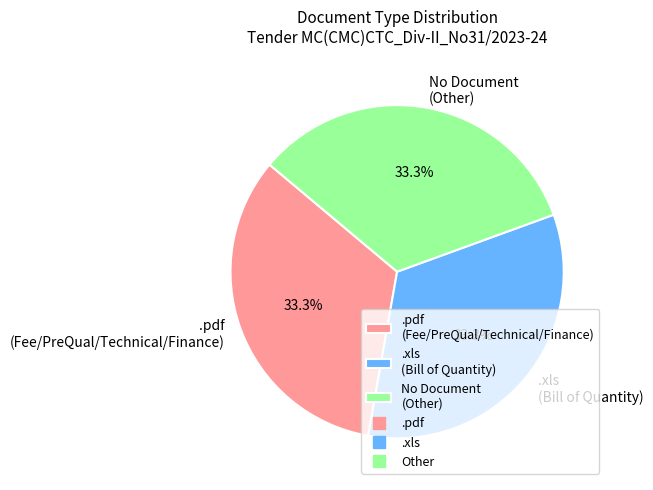

How many segments does this pie chart have?

3